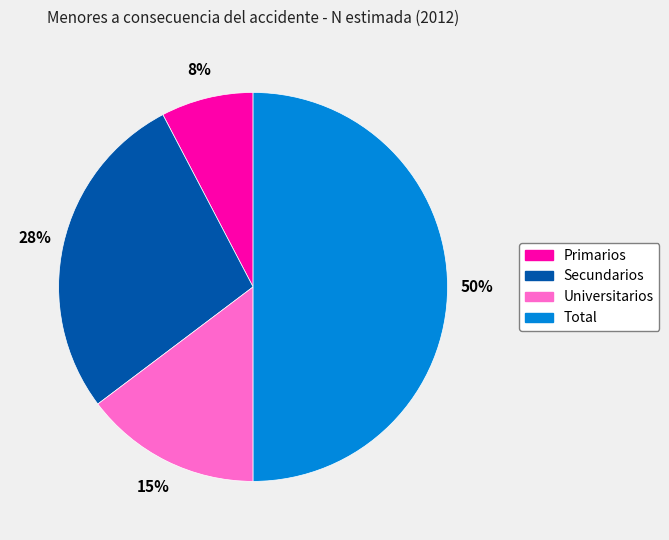

Does Universitarios represent more than half of the total?

No